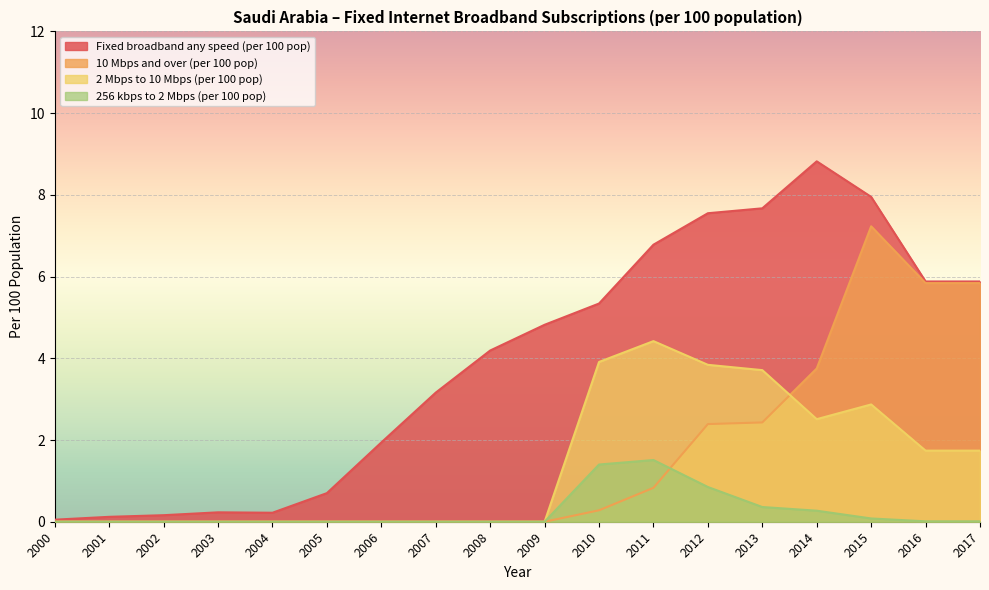

What is the average value of the 256 kbps to 2 Mbps (per 100 pop) series?

0.2